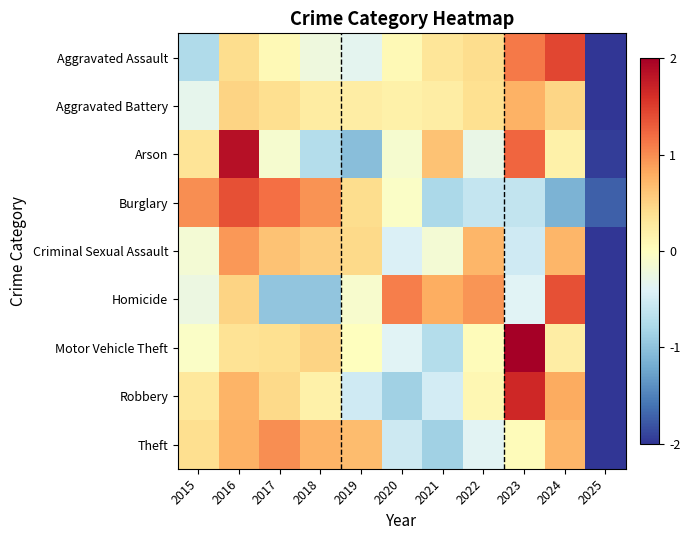

What is the minimum value shown in the chart?

-3.1